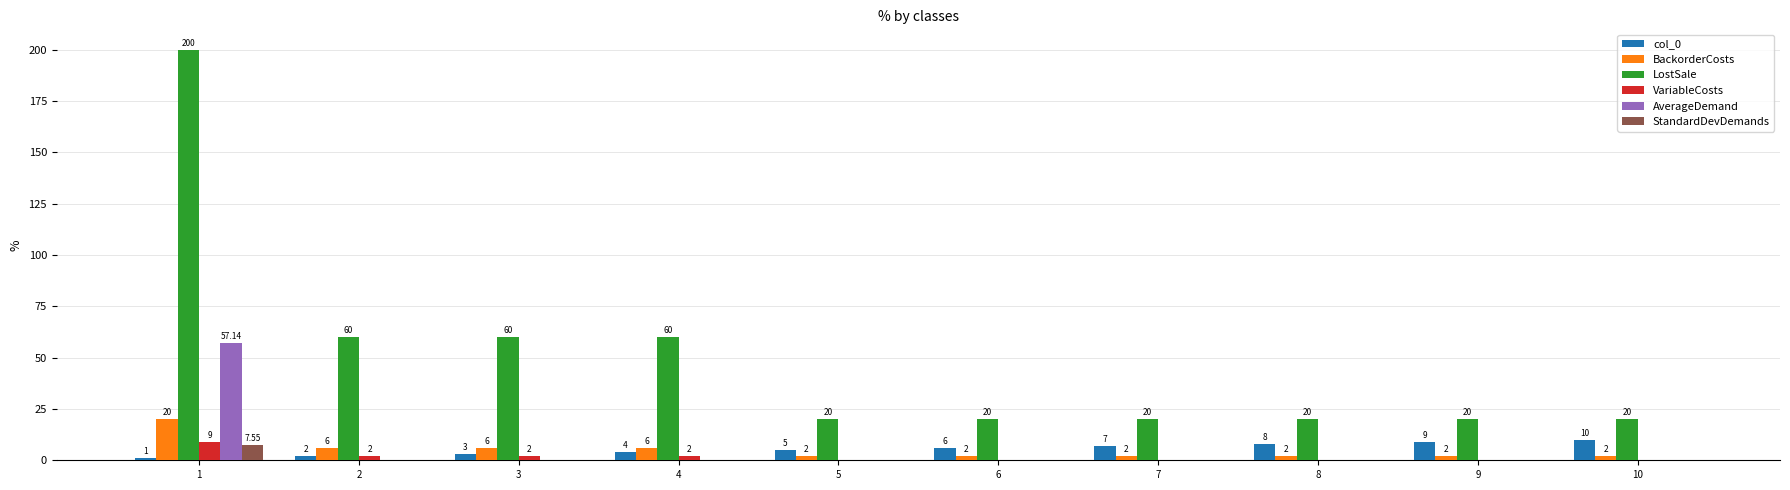

Is the value of StandardDevDemands at 8 greater than the value of BackorderCosts at 7?

No